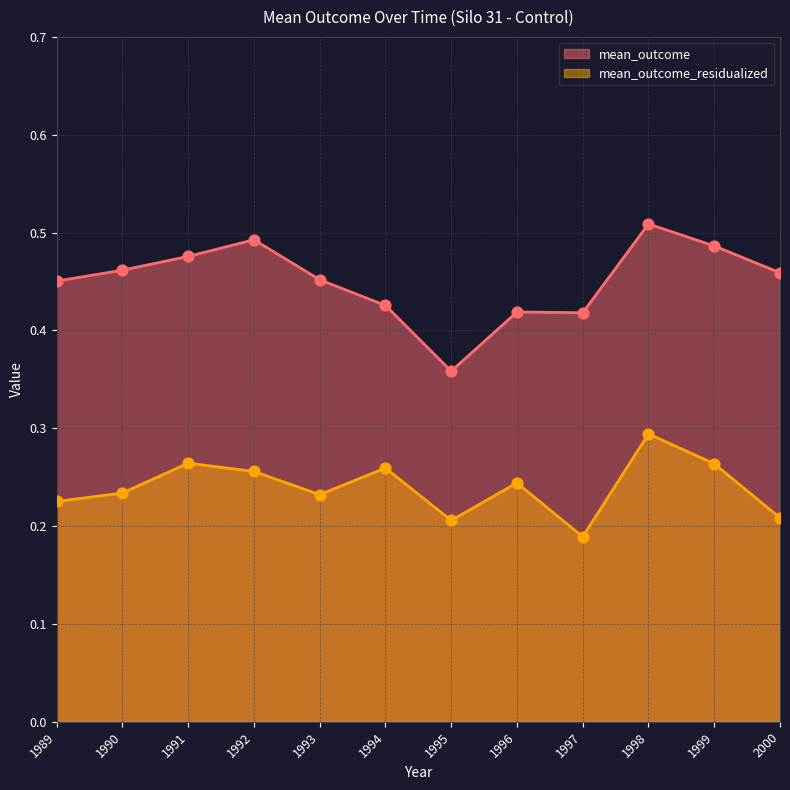

Which series contains the highest Y value?

mean_outcome